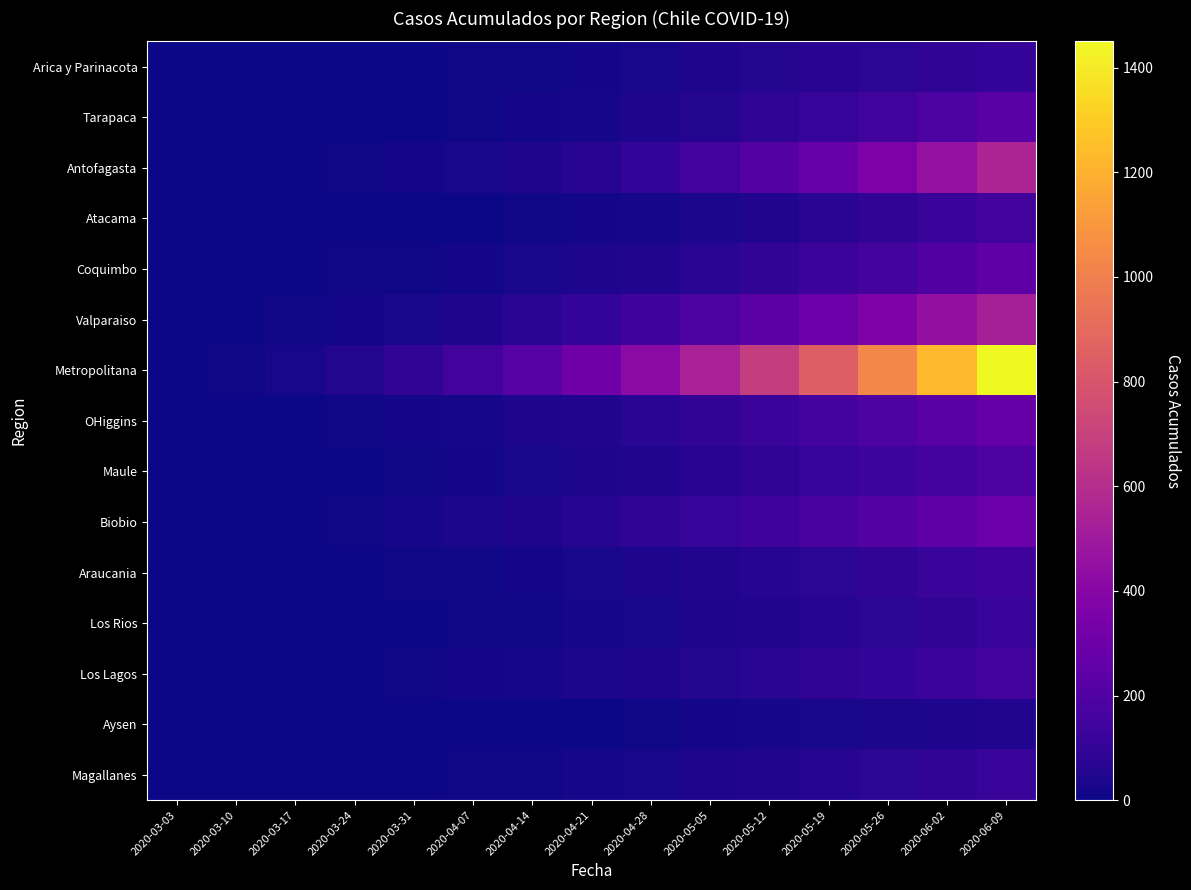

Which series has the largest range (max minus min)?

Metropolitana